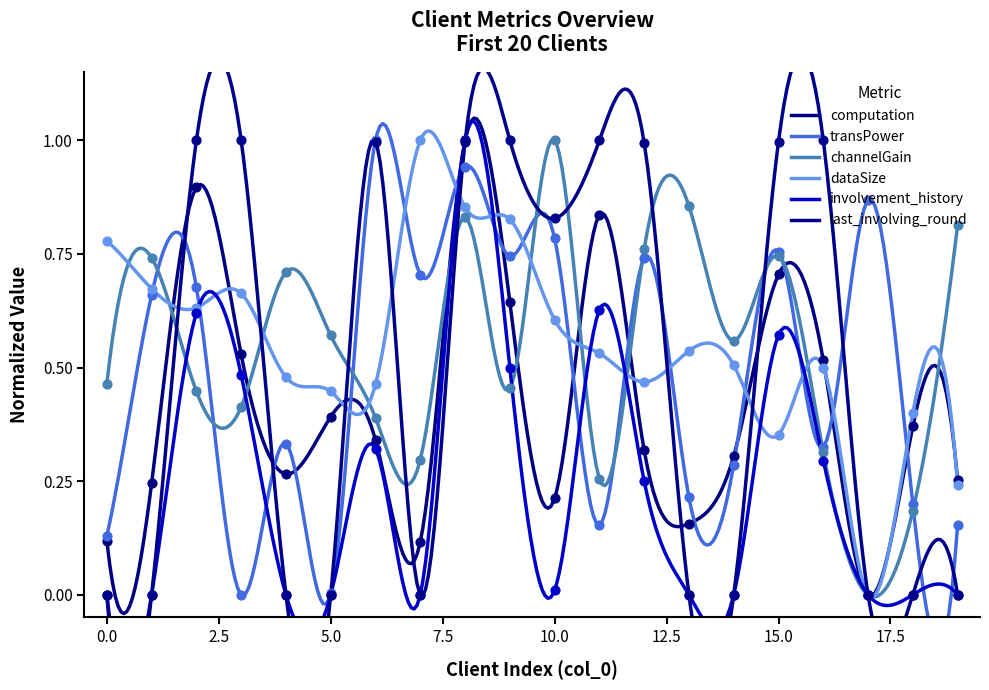

Which series has the widest spread of Y values?

computation